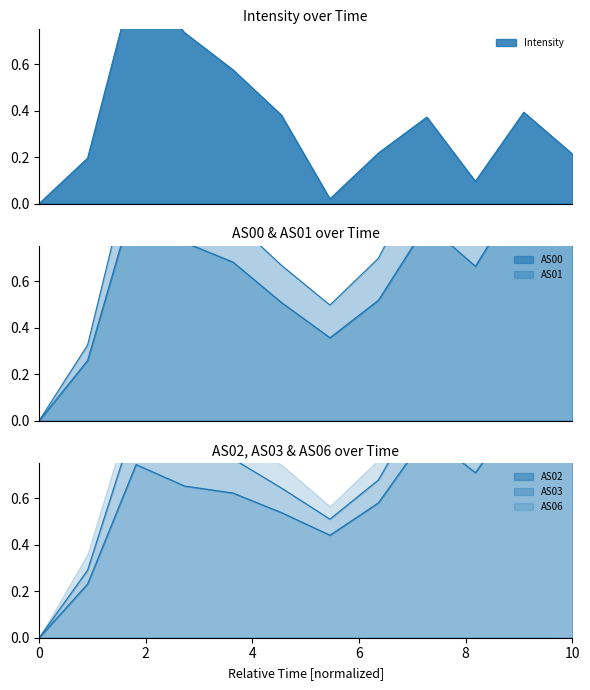

Which series ends up on top after the final intersection of Intensity and AS02?

AS02